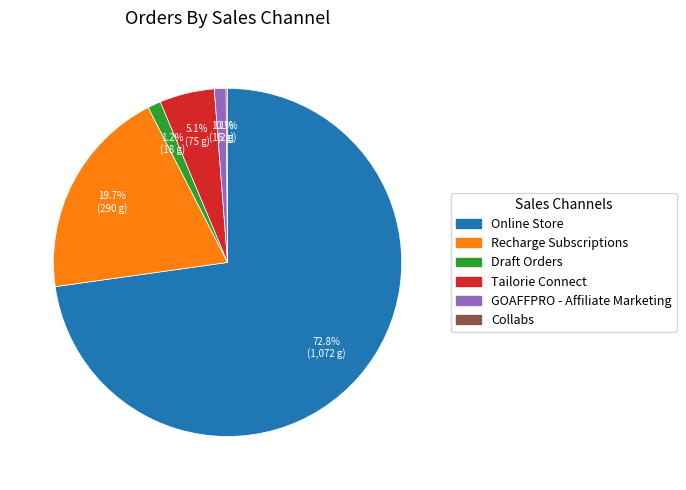

True or false: Recharge Subscriptions accounts for 20% of the total.

True